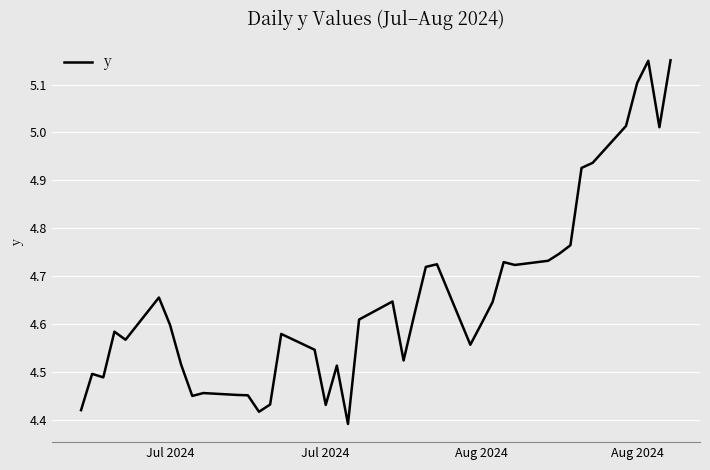

How many lines are shown in the chart?

1